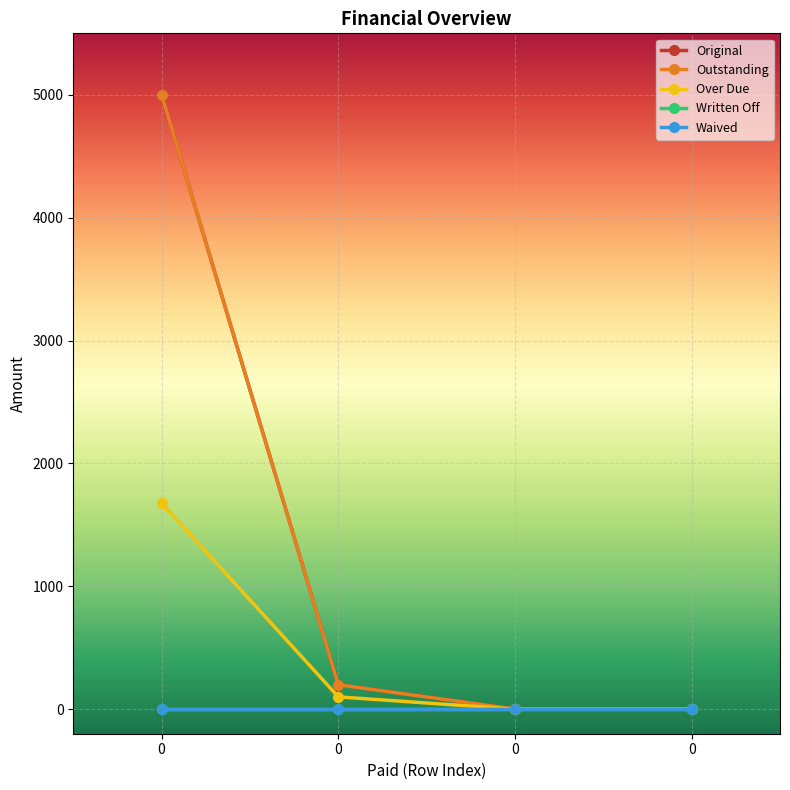

True or false: Original and Over Due intersect in this chart.

False